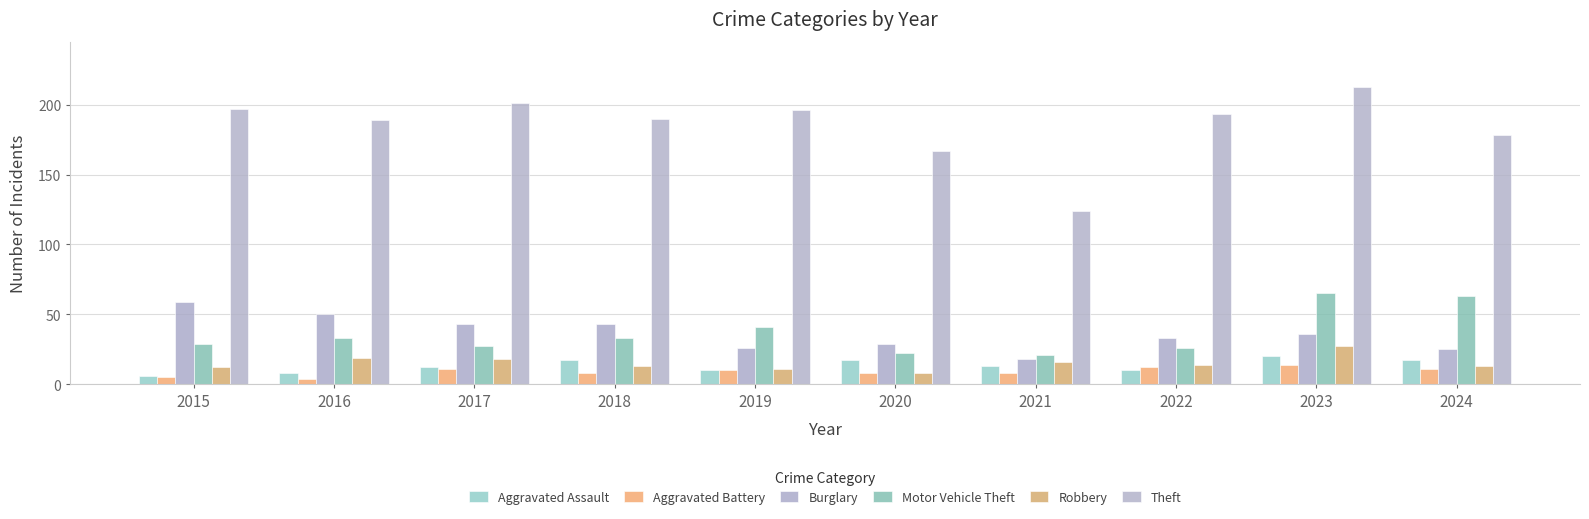

The Aggravated Assault series shows 17 at 2024. True or false?

True